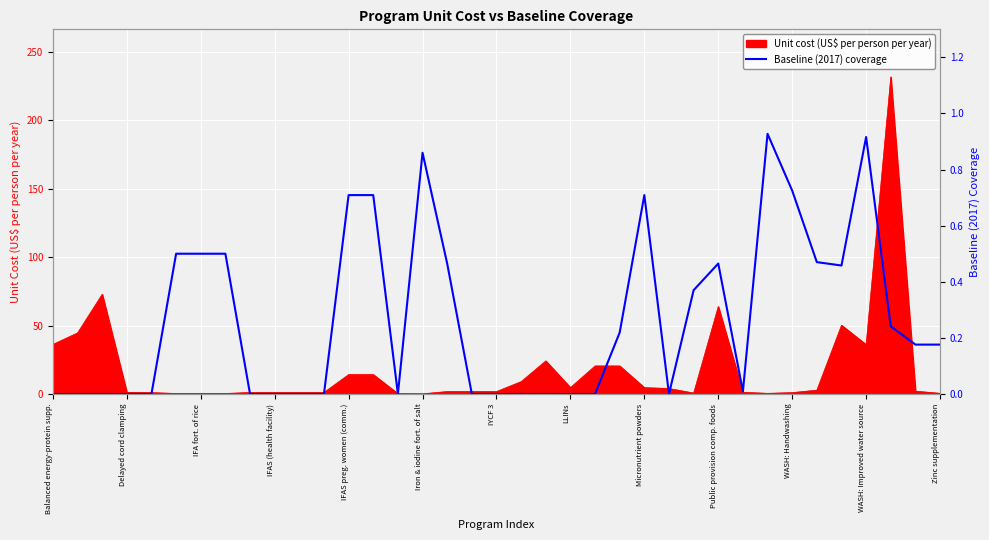

How many lines are shown in the chart?

1